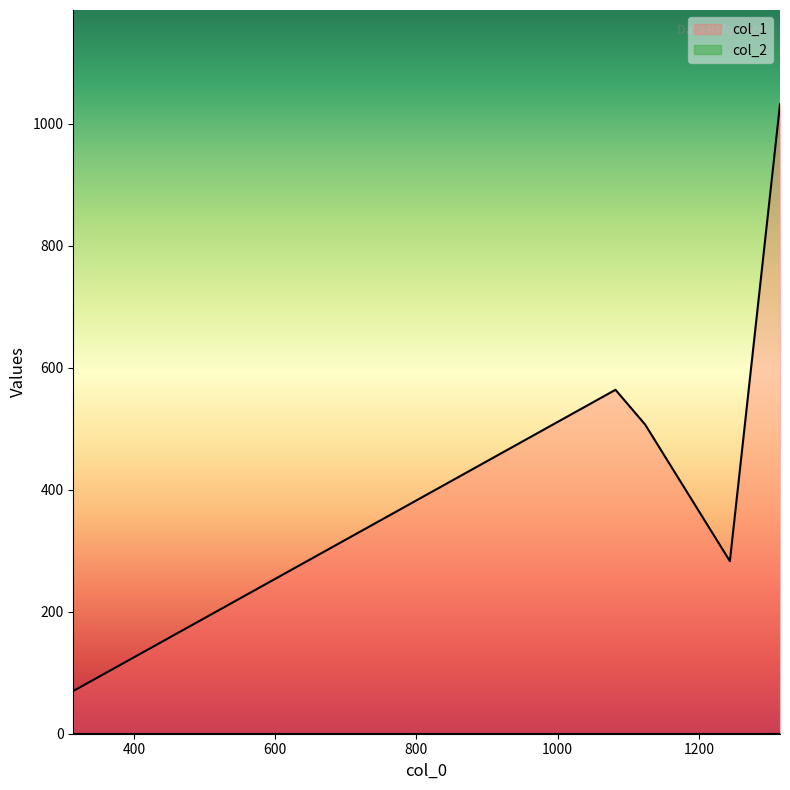

List the series in order of their peak value, highest first.

col_1, col_2